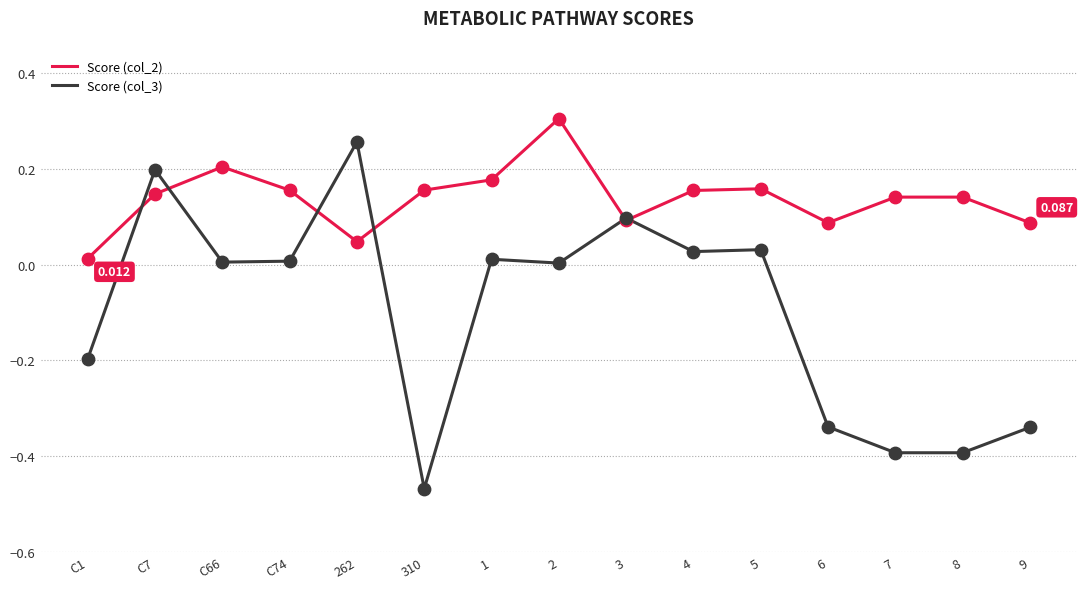

Which series has the largest total across all categories?

Score (col_2)